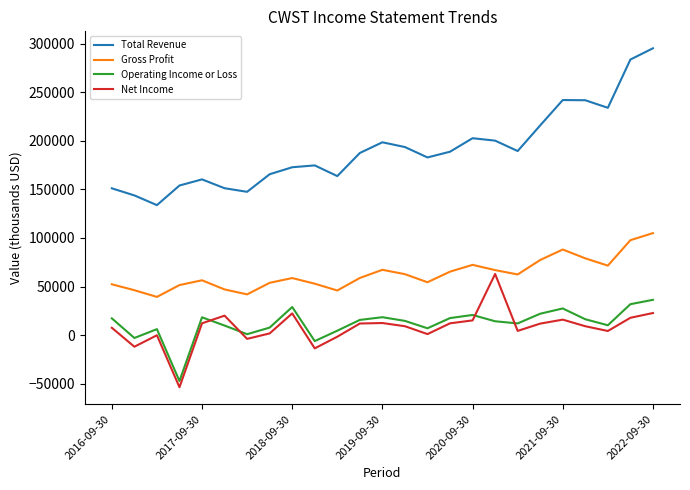

List the series in order of their peak value, lowest first.

Operating Income or Loss, Net Income, Gross Profit, Total Revenue